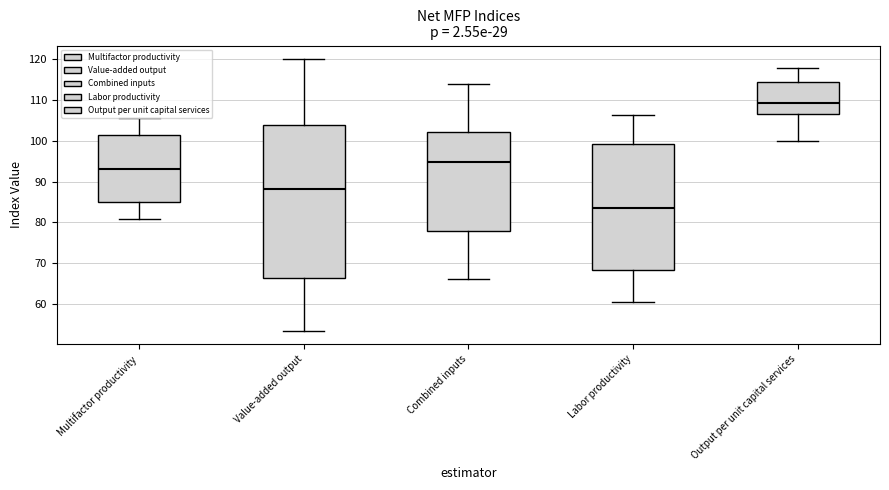

Reading left to right, read every box against the y-axis: the position of its median line, the range the box covers, and the ends of its whiskers. The values are not printed on the chart, so give them approximately, as read against the axis.

Multifactor productivity: median 93, box 85 to 101, whiskers 81 to 105
Value-added output: median 88, box 66 to 104, whiskers 53 to 120
Combined inputs: median 95, box 78 to 102, whiskers 66 to 114
Labor productivity: median 84, box 68 to 99, whiskers 60 to 106
Output per unit capital services: median 109, box 107 to 115, whiskers 100 to 118